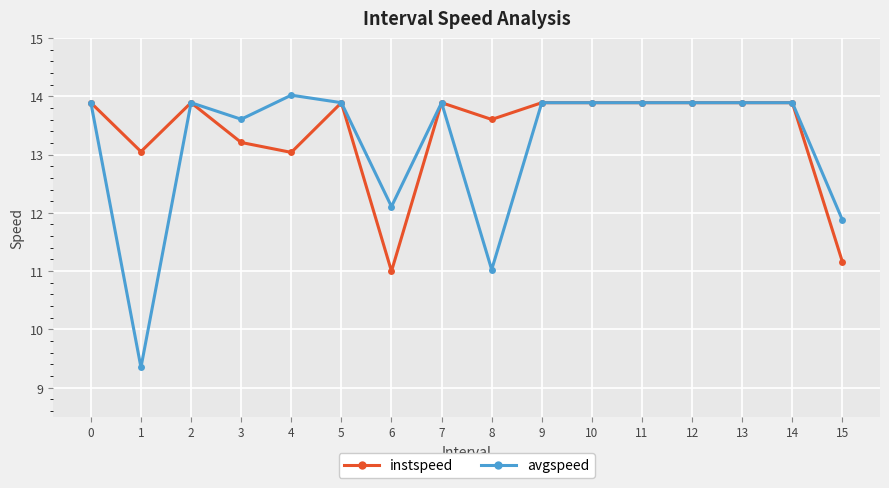

True or false: instspeed has more than 2 points higher than both neighbors.

True